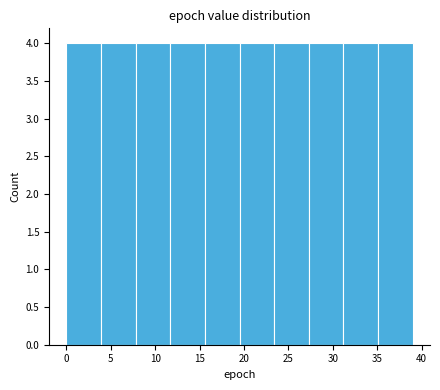

Reading left to right, list every bar in this chart as the range it spans on the x-axis followed by its height. Neither the bar edges nor the heights are printed on the chart, so give them approximately, as read against the axes.

0.0 to 3.9: 4
3.9 to 7.8: 4
7.8 to 11.7: 4
11.7 to 15.6: 4
15.6 to 19.5: 4
19.5 to 23.4: 4
23.4 to 27.3: 4
27.3 to 31.2: 4
31.2 to 35.1: 4
35.1 to 39.0: 4